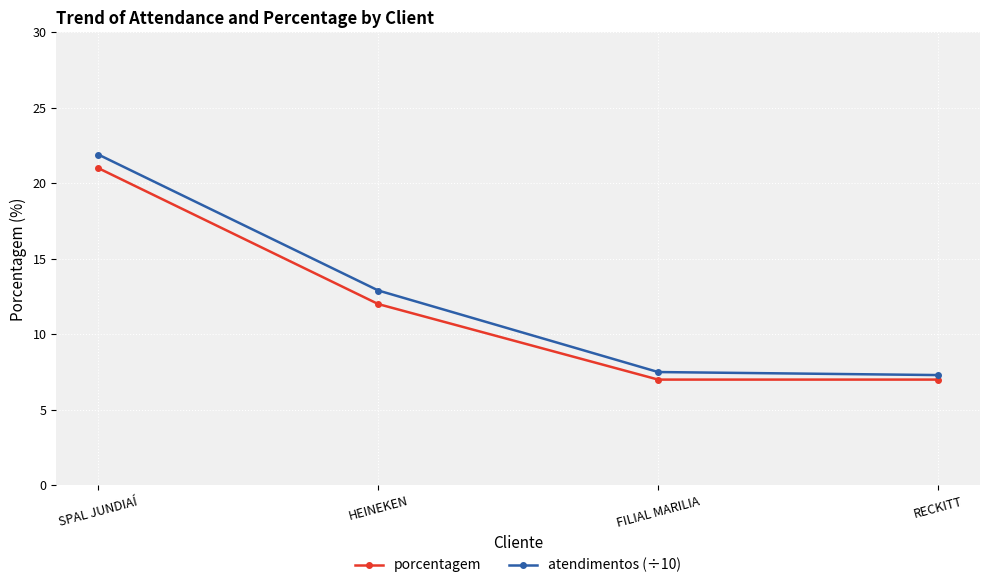

Is this an area chart (filled region under the line)?

No